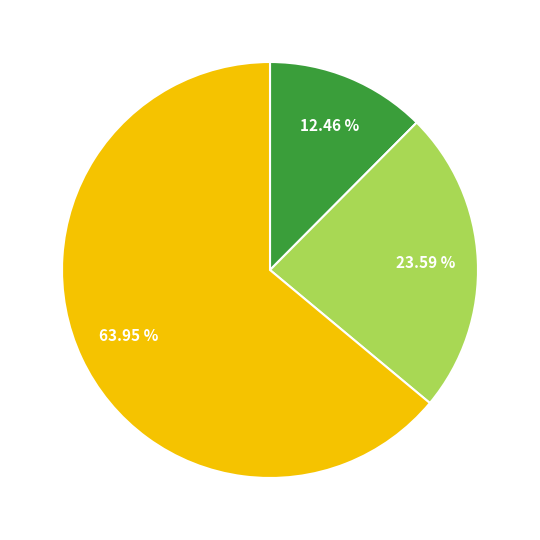

Does any single category account for the majority?

Yes